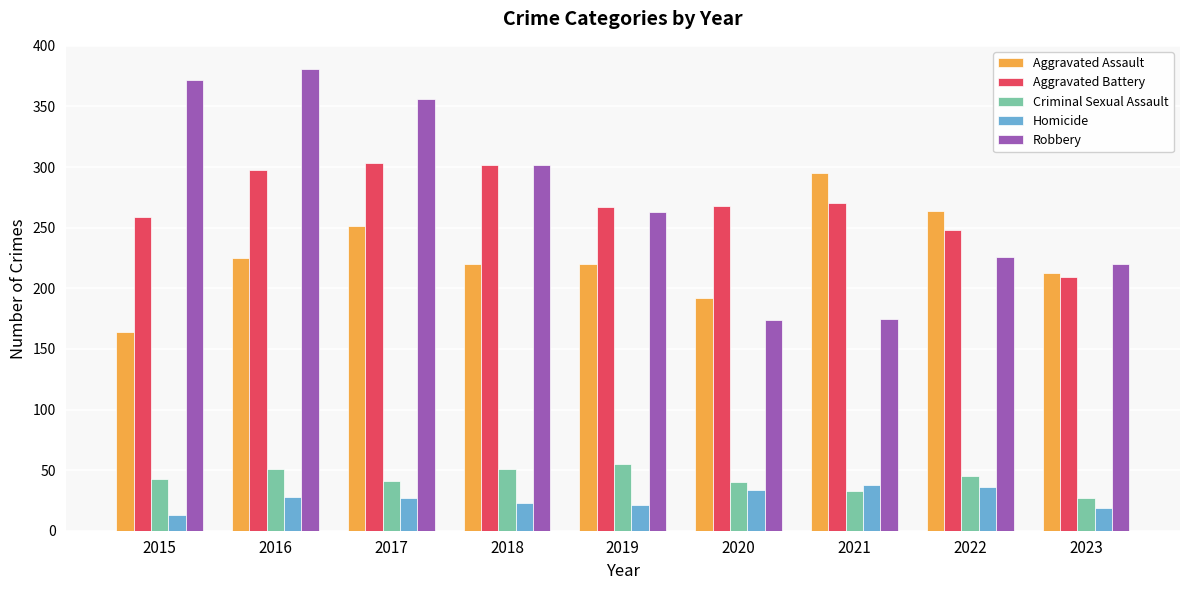

What value does the Homicide series have at 2019?

21